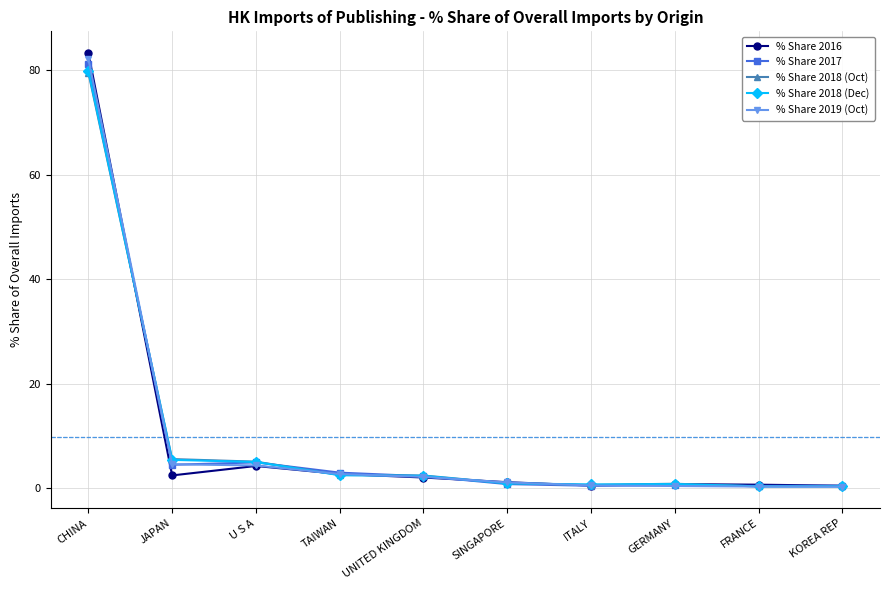

What position from the right is GERMANY?

3